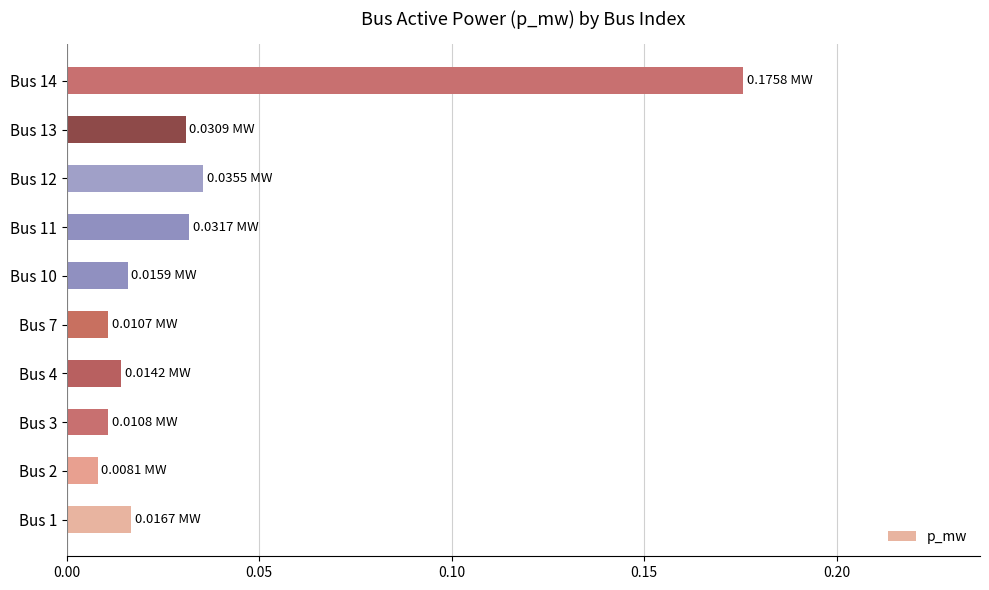

Between Bus 13 and Bus 14, which is larger?

Bus 14